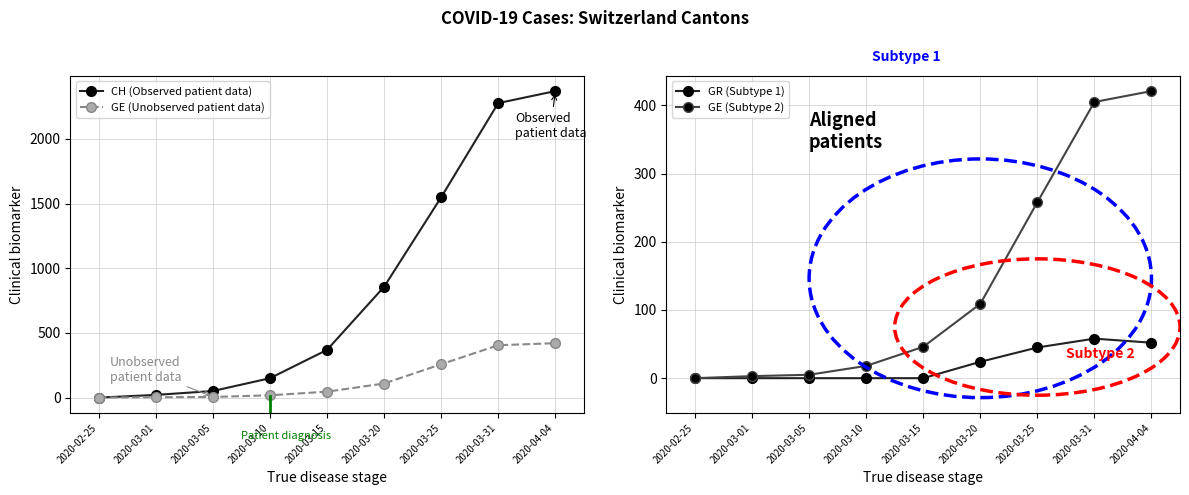

Rank the series at 2020-03-20 from highest to lowest value.

CH (Observed patient data), GE (Unobserved patient data), GE (Subtype 2), GR (Subtype 1)